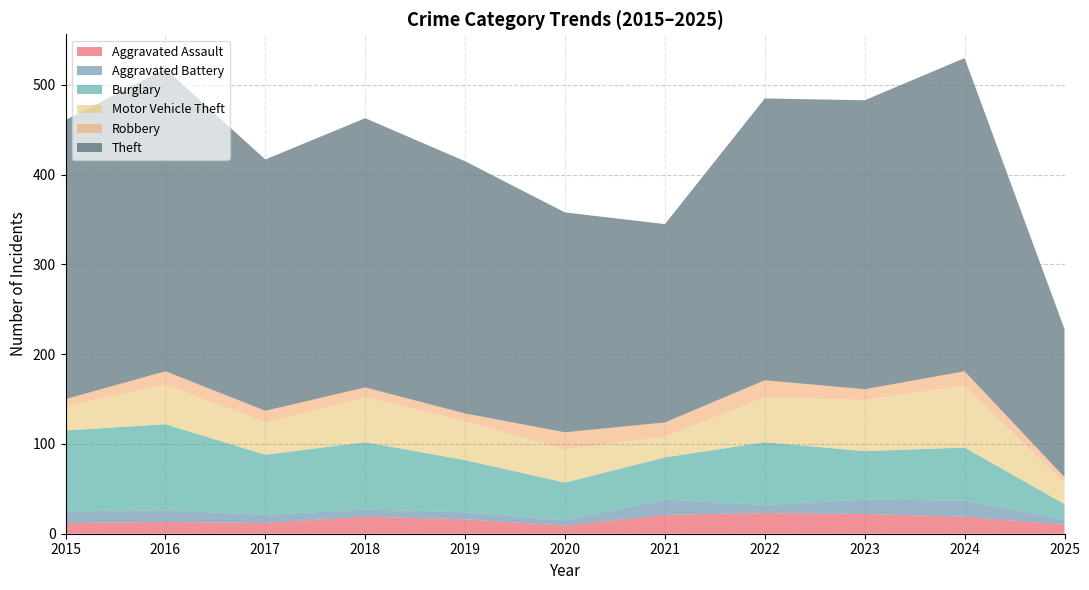

Reading left to right, extract all data points from this chart.

Aggravated Assault: 2015=12	2016=13	2017=12	2018=19	2019=16	2020=9	2021=21	2022=23	2023=22	2024=19	2025=10
Aggravated Battery: 2015=13	2016=13	2017=9	2018=8	2019=8	2020=6	2021=17	2022=9	2023=16	2024=18	2025=6
Burglary: 2015=90	2016=96	2017=67	2018=75	2019=58	2020=42	2021=47	2022=70	2023=54	2024=59	2025=17
Motor Vehicle Theft: 2015=27	2016=44	2017=36	2018=50	2019=43	2020=37	2021=23	2022=50	2023=57	2024=69	2025=23
Robbery: 2015=8	2016=15	2017=13	2018=11	2019=9	2020=19	2021=16	2022=19	2023=12	2024=16	2025=7
Theft: 2015=311	2016=337	2017=280	2018=300	2019=281	2020=245	2021=221	2022=314	2023=322	2024=349	2025=165